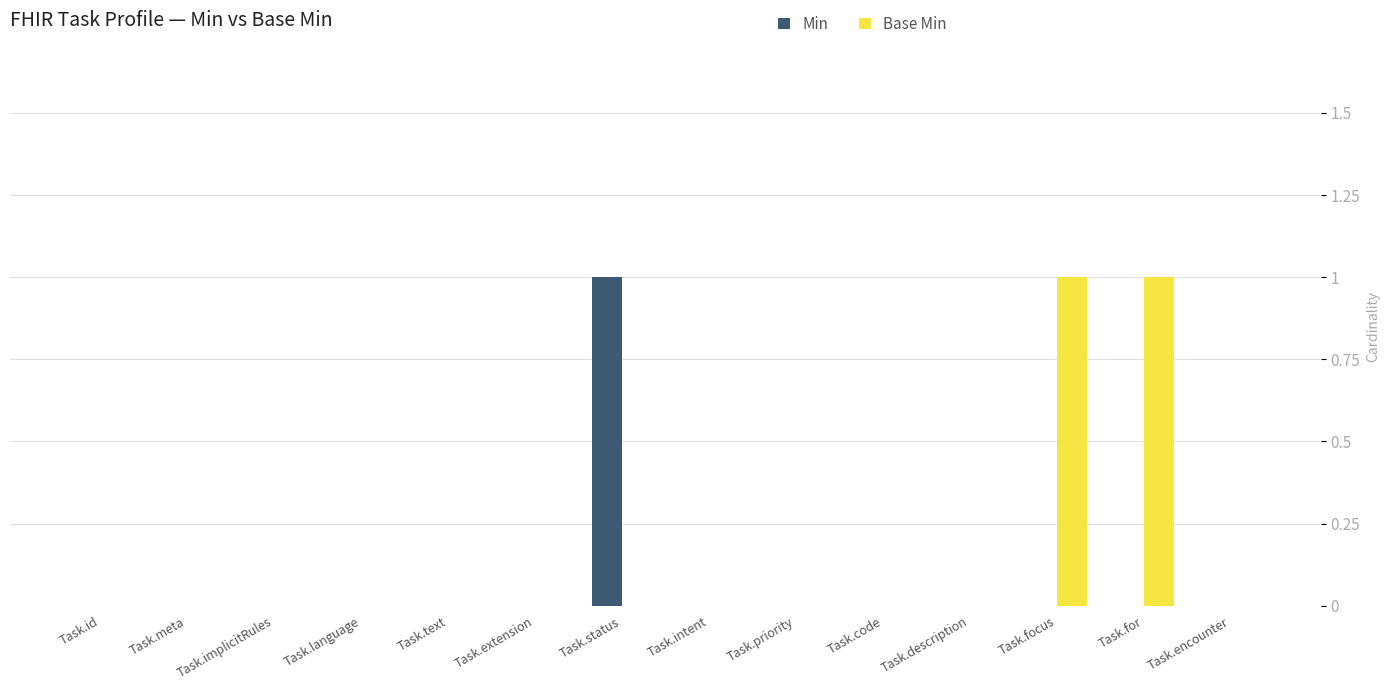

The value of Min at Task.focus is 0. True or false?

True